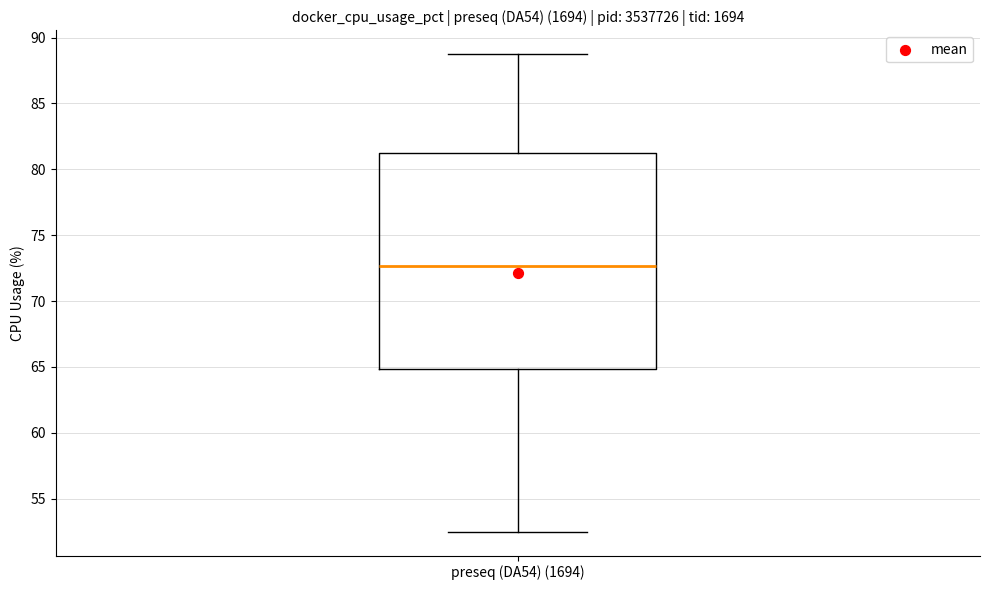

Where does the upper whisker of the box for preseq (DA54) (1694) end on the y-axis? The values are not printed on the chart, so give them approximately, as read against the axis.

88.5